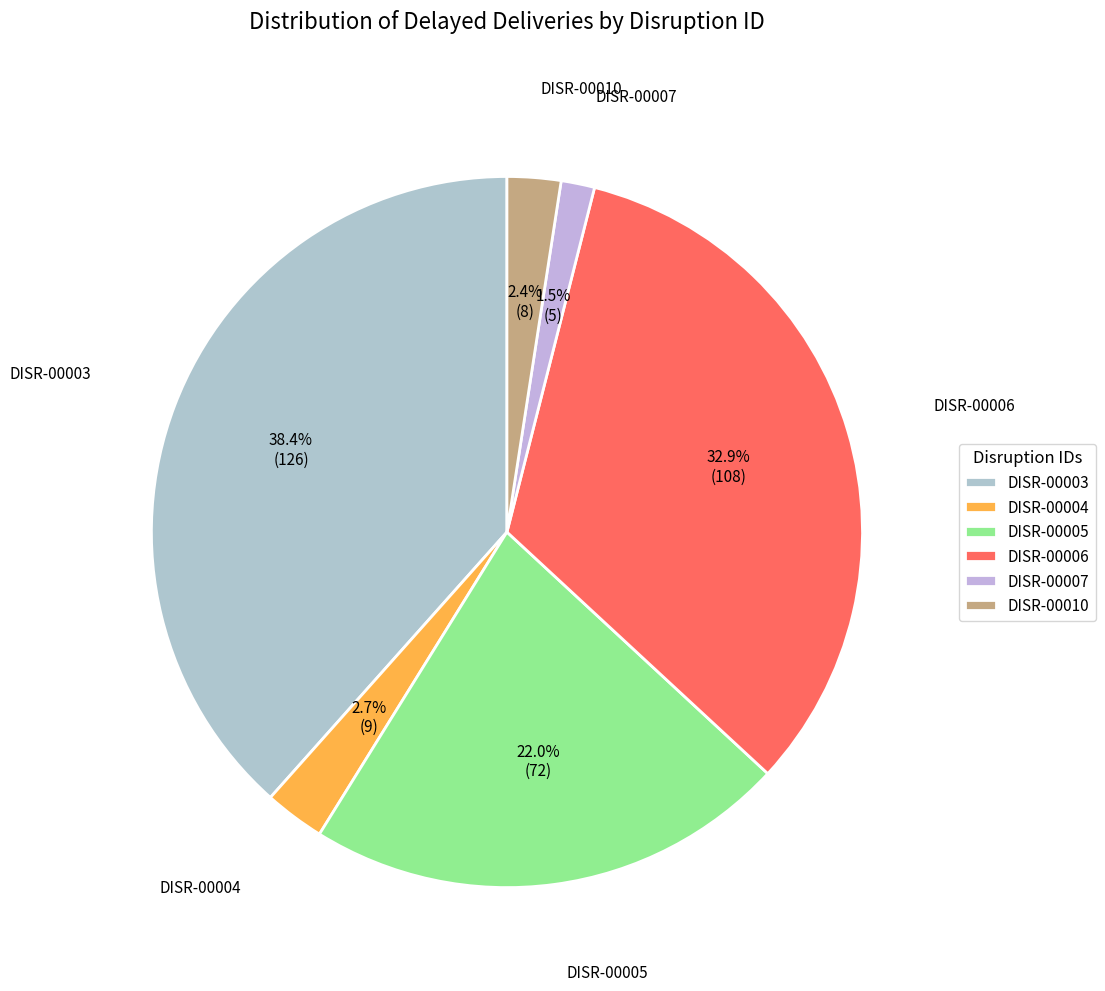

Does DISR-00004 account for over 50% of the chart?

No